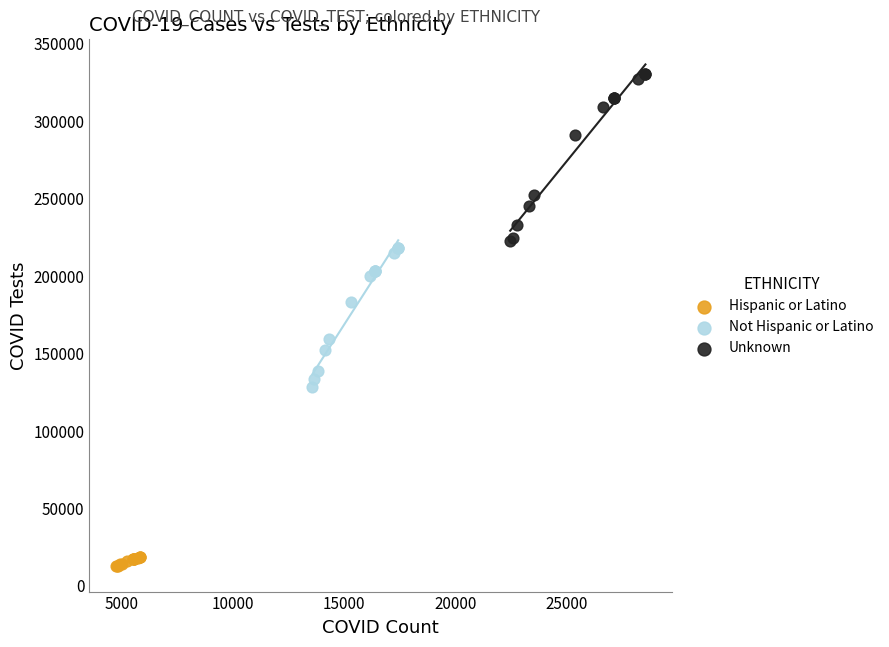

Which series has the widest spread of Y values?

Unknown